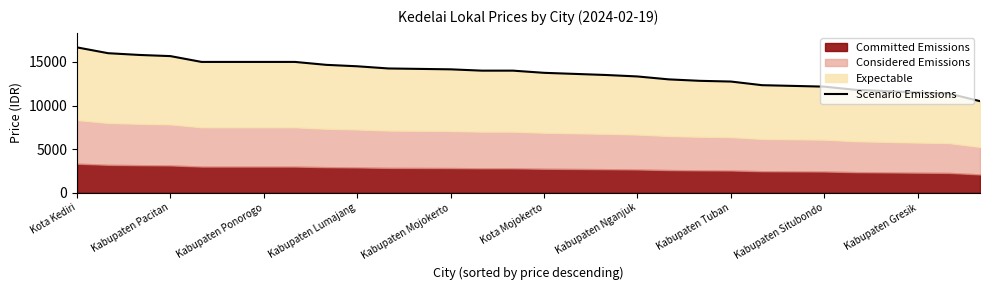

What is the minimum value shown in the chart?

10500